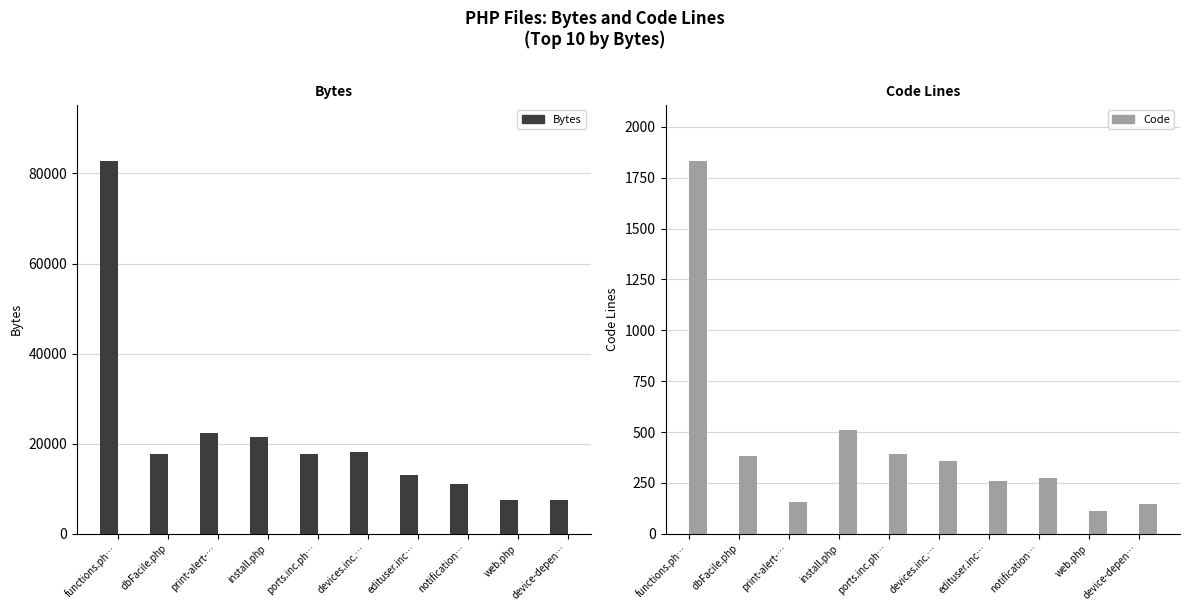

What is the average value of the Bytes series?

21945